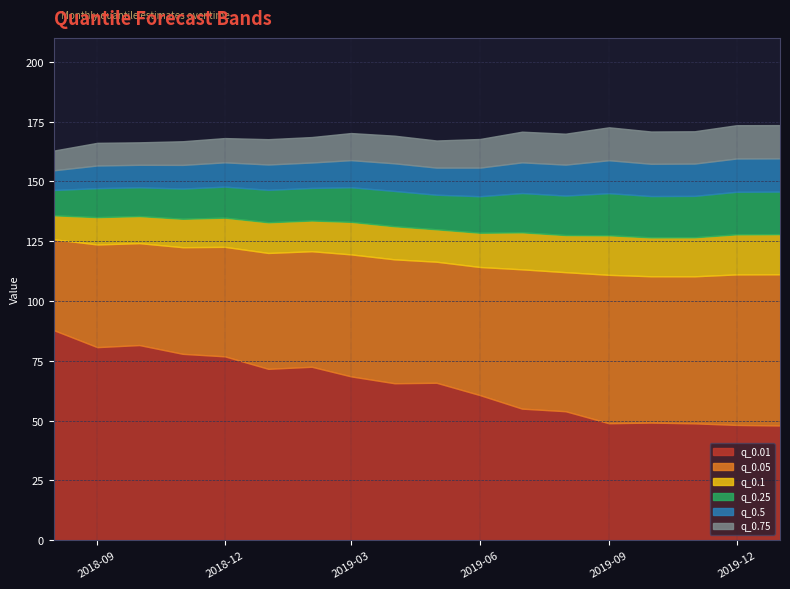

Between 2019-03-01 and 2018-11-01, which is larger?

2018-11-01